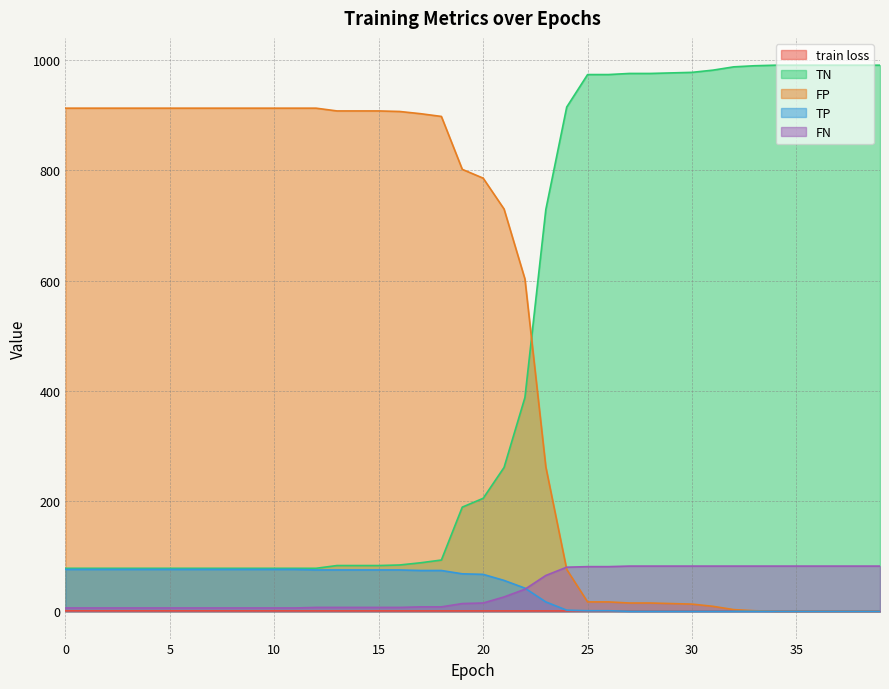

Is it true that train loss equals 0.3 at 31?

False